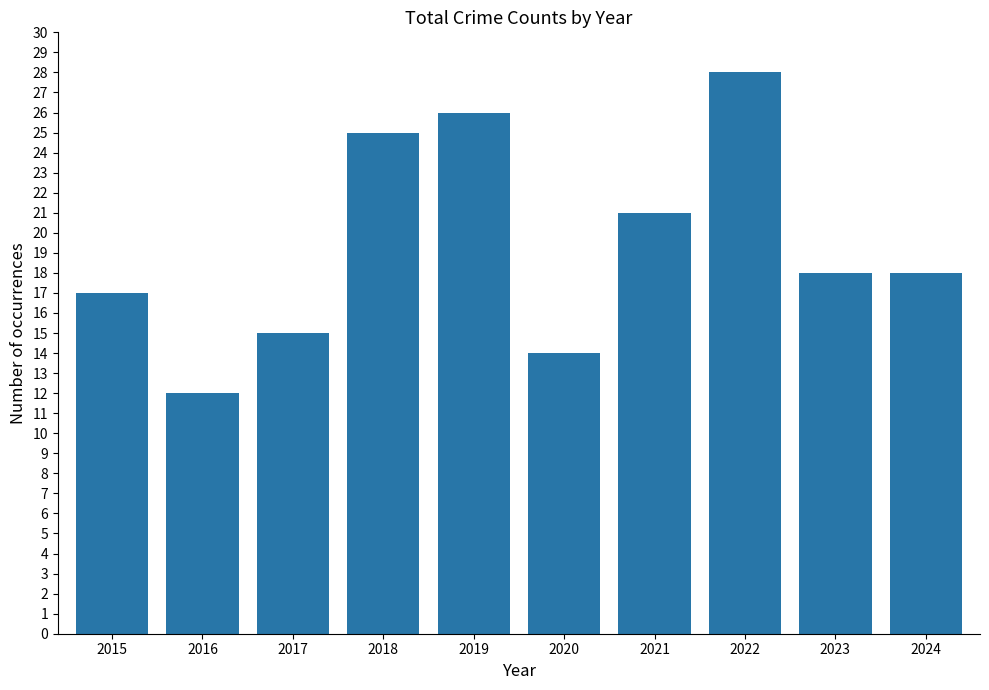

What is the value of the 5th bar from the left?

26